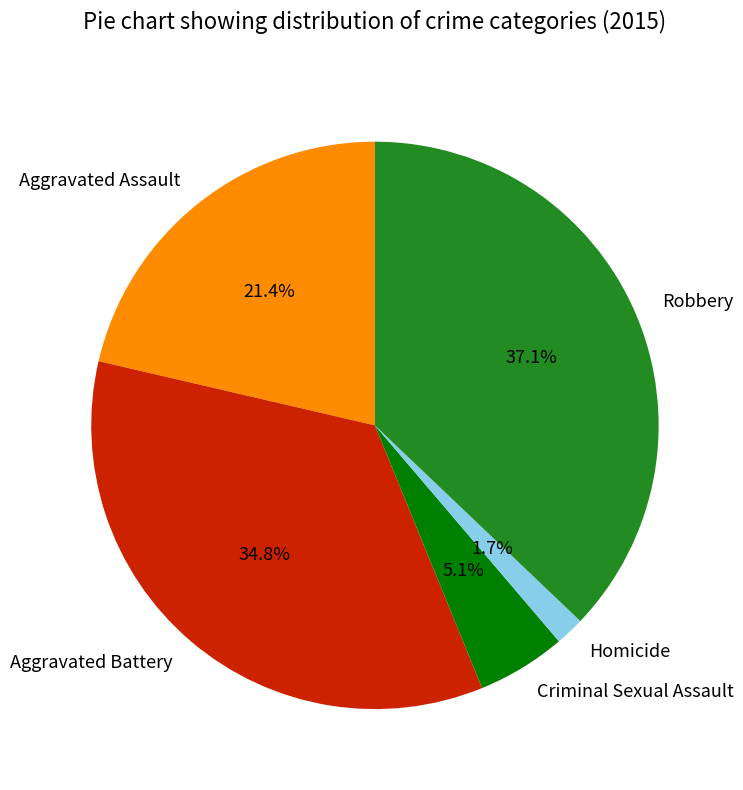

Count the number of slices in the pie.

5